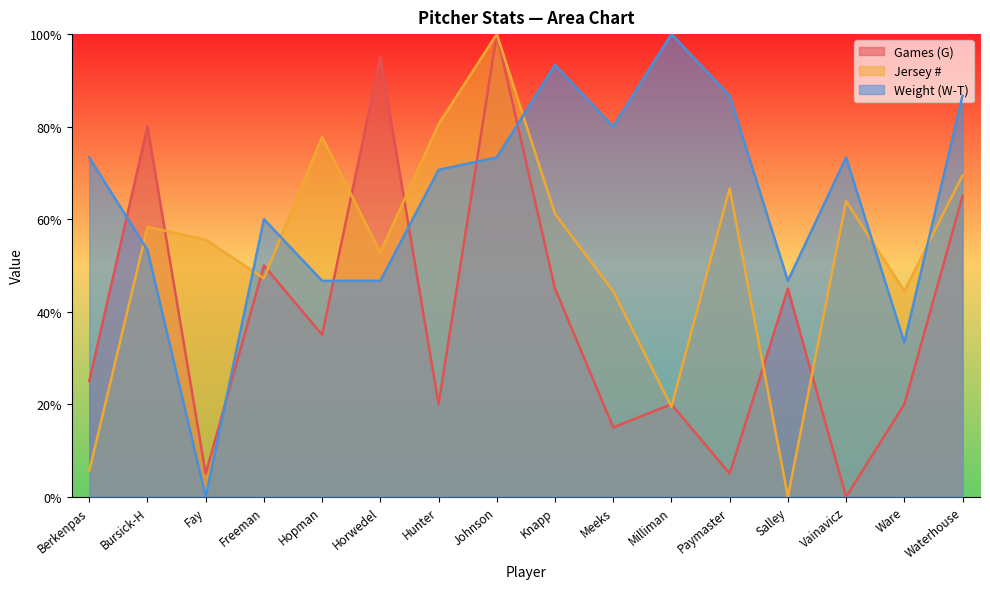

How many positive values does the Weight (W-T) series have?

15